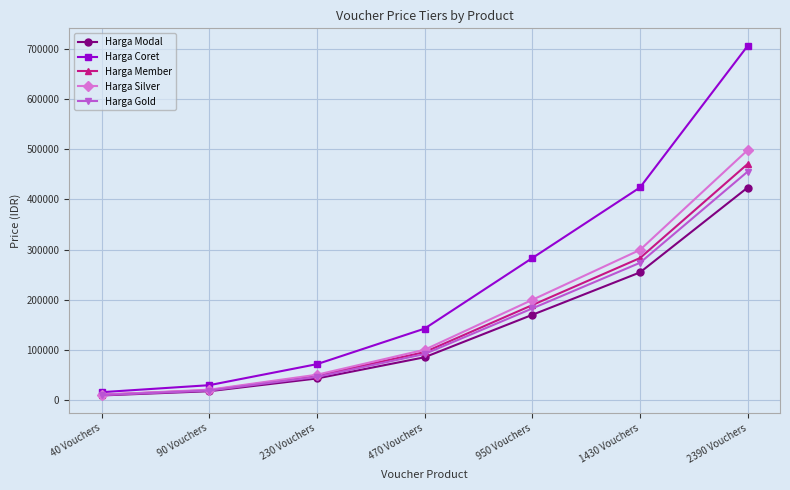

Which series has the widest spread of values?

Harga Coret